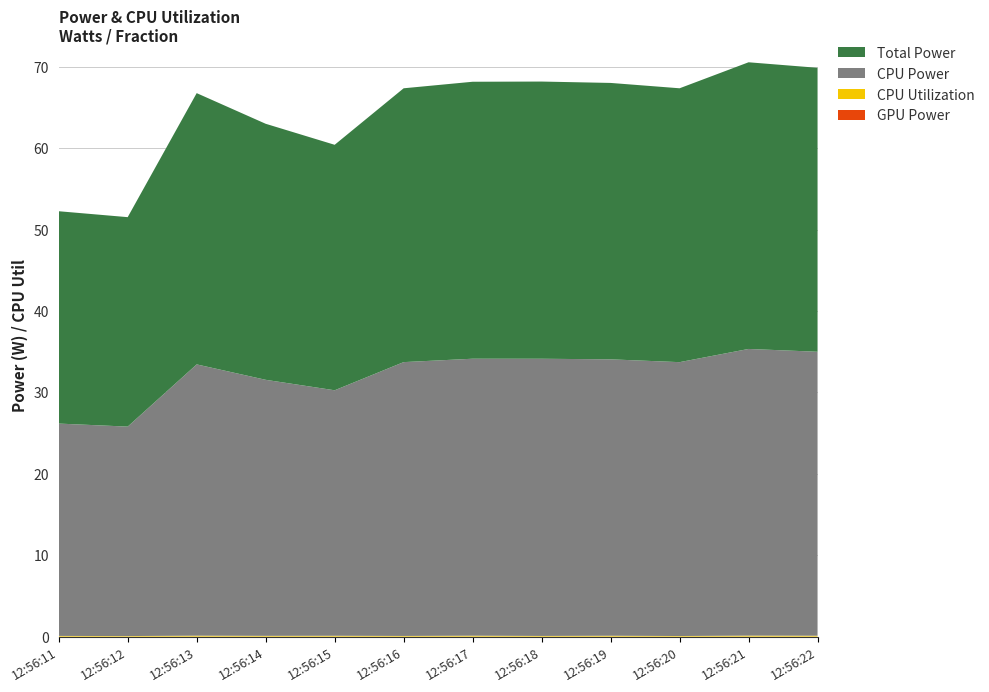

Reading right to left, transcribe all the data shown in this chart.

CPU Utilization: 0.1	0.1	0.1	0.1	0.1	0.1	0.1	0.1	0.1	0.1	0.1	0.1
GPU Power: 0.0	0.0	0.0	0.0	0.0	0.0	0.0	0.0	0.0	0.0	0.0	0.0
CPU Power: 34.9	35.2	33.6	33.9	34.0	34.0	33.6	30.1	31.4	33.3	25.7	26.1
Total Power: 34.9	35.2	33.6	33.9	34.0	34.0	33.6	30.1	31.4	33.3	25.7	26.1